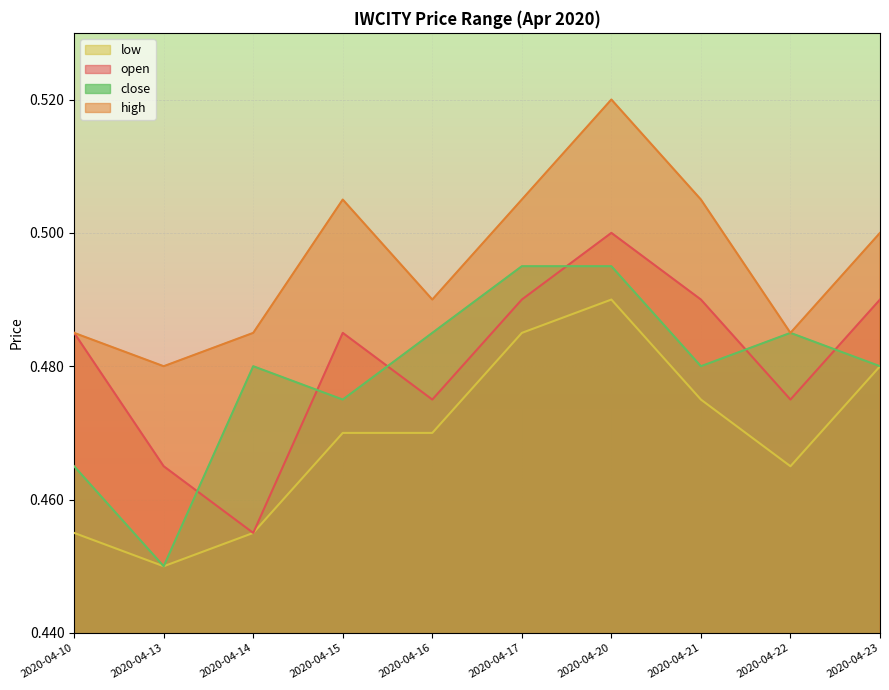

At 2020-04-22, list the series in order from smallest to largest.

low, open, high, close